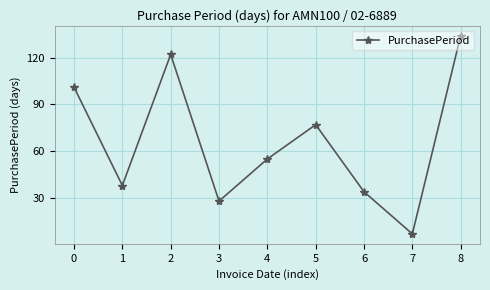

List the labels in order of value, largest first.

8, 2, 0, 5, 4, 1, 6, 3, 7